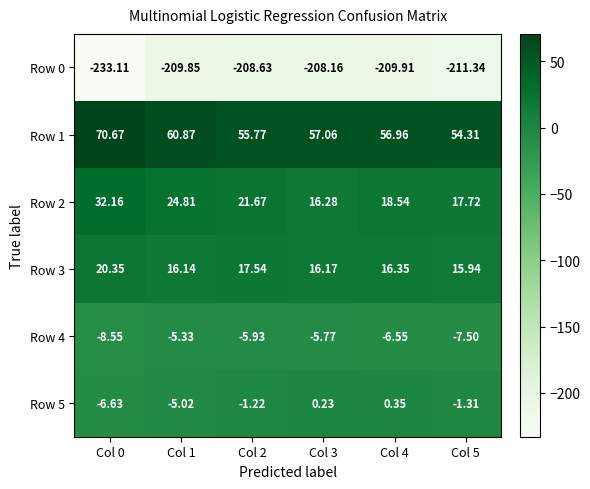

Is the value of Row 1 at Col 1 greater than the value of Row 2 at Col 3?

Yes